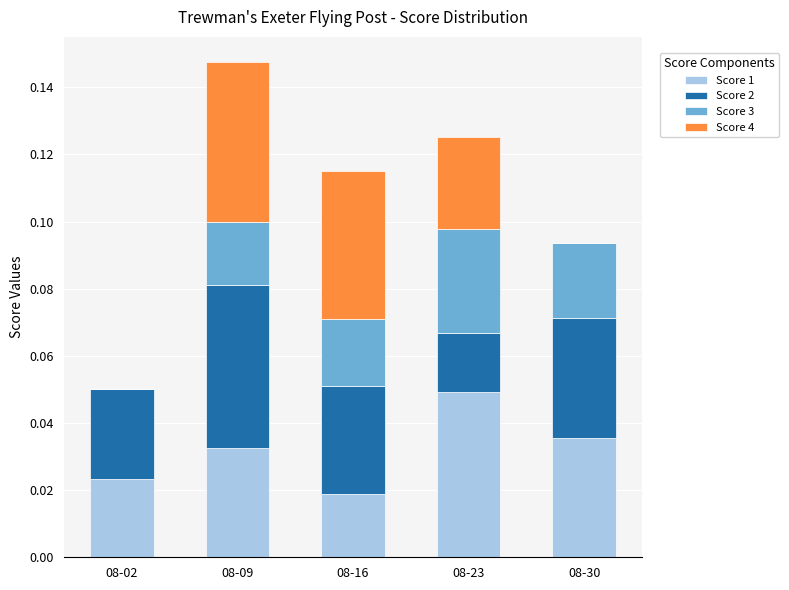

The value of Score 1 at 08-02 is 0.0. True or false?

True